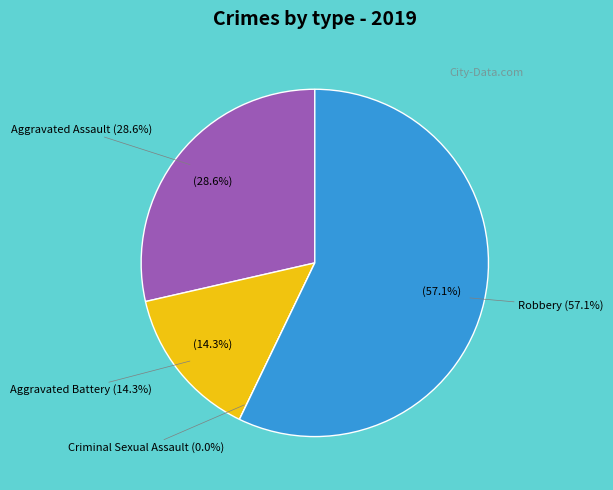

Does Robbery account for over 50% of the chart?

Yes